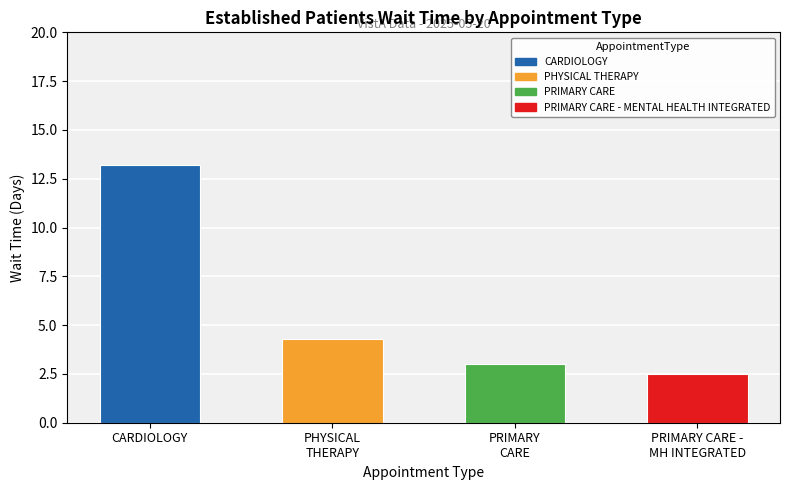

Where is the data nearest to the value 7?

PHYSICAL
THERAPY